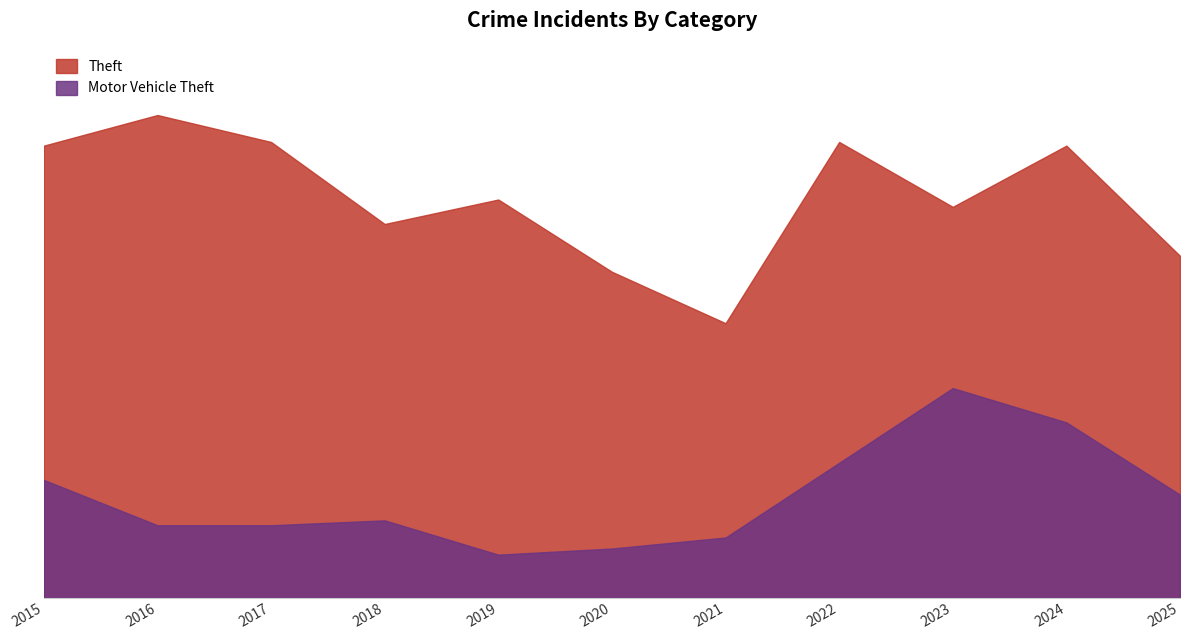

The value of Motor Vehicle Theft at 2017 is 31. True or false?

False